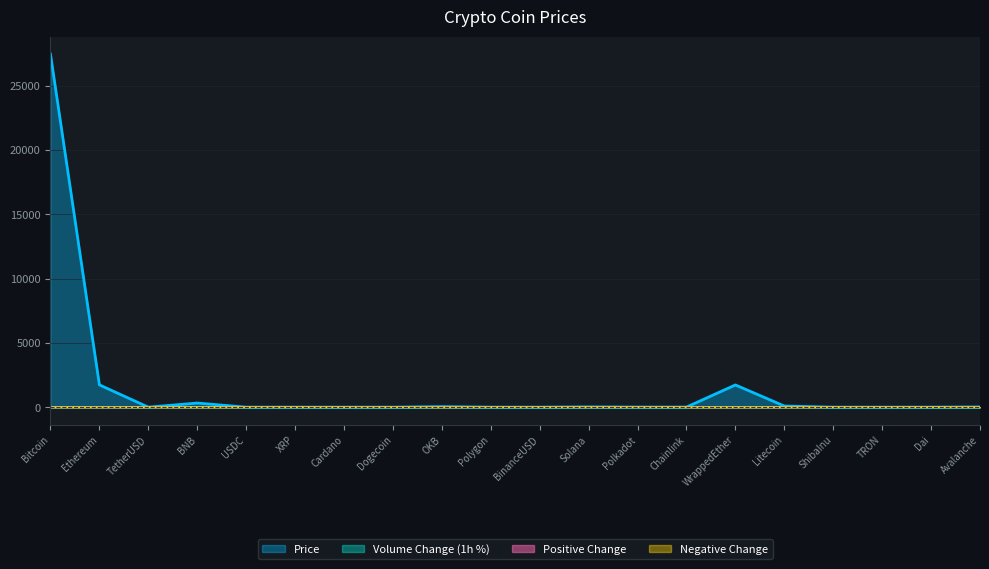

Is it true that Volume_Change equals -1.0 at Ethereum?

True